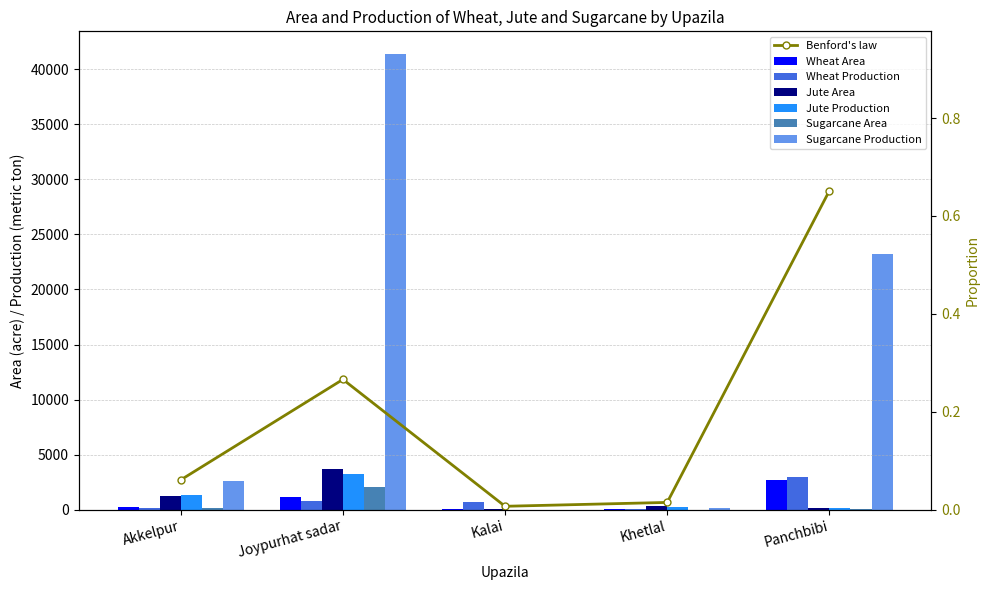

Rank the categories by Sugarcane Area value from highest to lowest.

Joypurhat sadar, Akkelpur, Panchbibi, Khetlal, Kalai